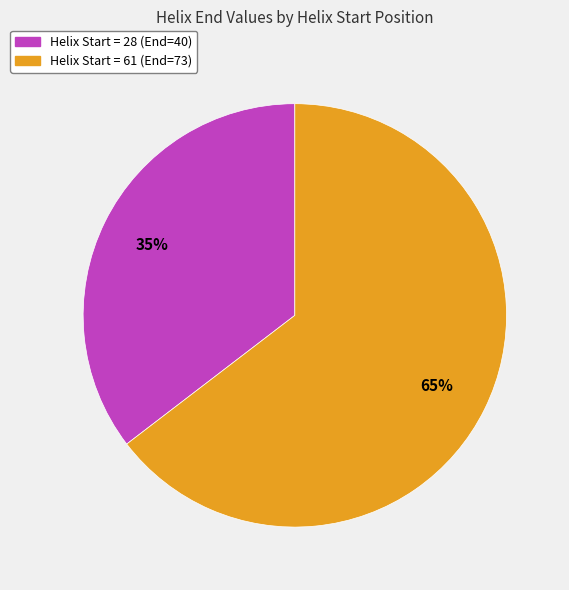

To the nearest percent, what is the average slice percentage?

50%